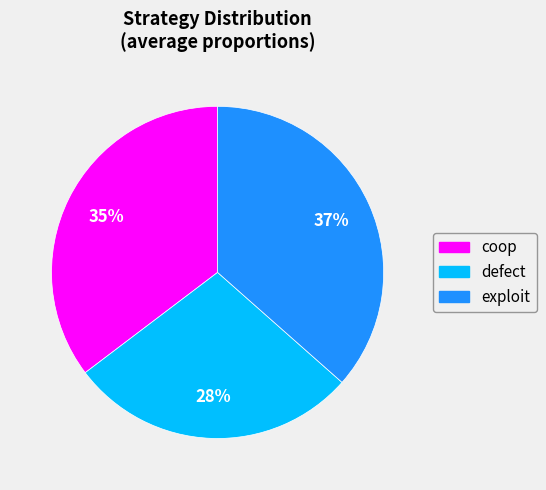

What percentage is the exploit slice, to the nearest percent?

37%